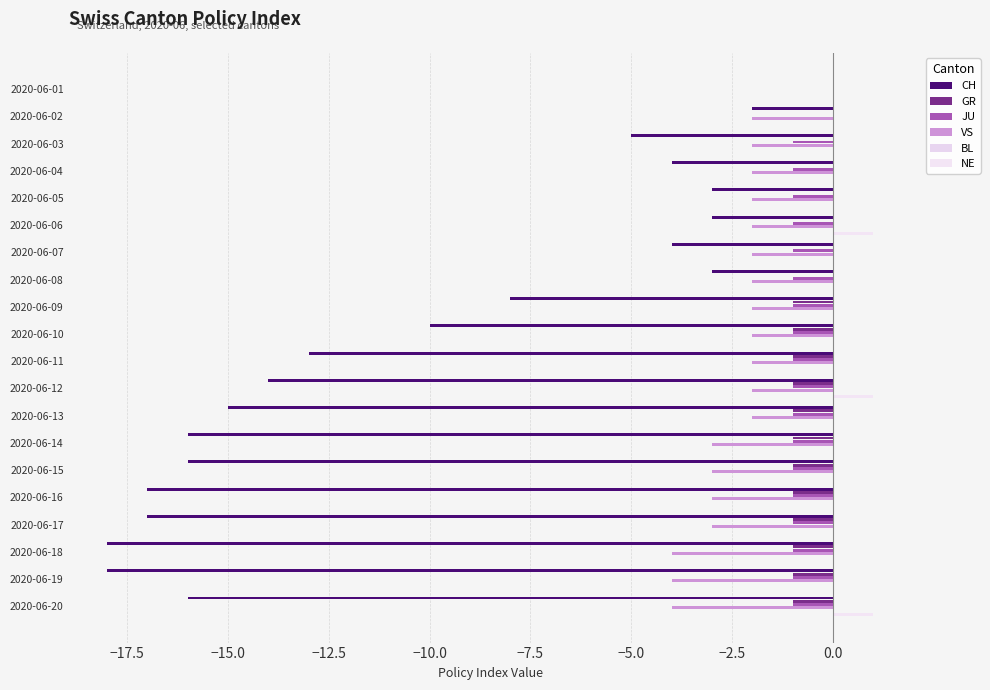

Reading left to right, extract all data points from this chart.

CH: 0.0	-2.0	-5.0	-4.0	-3.0	-3.0	-4.0	-3.0	-8.0	-10.0	-13.0	-14.0	-15.0	-16.0	-16.0	-17.0	-17.0	-18.0	-18.0	-16.0
GR: 0.0	0.0	0.0	0.0	0.0	0.0	0.0	0.0	-1.0	-1.0	-1.0	-1.0	-1.0	-1.0	-1.0	-1.0	-1.0	-1.0	-1.0	-1.0
JU: 0.0	0.0	-1.0	-1.0	-1.0	-1.0	-1.0	-1.0	-1.0	-1.0	-1.0	-1.0	-1.0	-1.0	-1.0	-1.0	-1.0	-1.0	-1.0	-1.0
VS: 0.0	-2.0	-2.0	-2.0	-2.0	-2.0	-2.0	-2.0	-2.0	-2.0	-2.0	-2.0	-2.0	-3.0	-3.0	-3.0	-3.0	-4.0	-4.0	-4.0
BL: 0.1	0.1	0.1	0.1	0.1	0.1	0.1	0.1	0.1	0.1	0.1	0.1	0.1	0.1	0.1	0.1	0.1	0.1	0.1	0.1
NE: 0.0	0.0	0.0	0.0	0.0	1.0	0.0	0.0	0.0	0.0	0.0	1.0	0.0	0.0	0.0	0.0	0.0	0.0	0.0	1.0